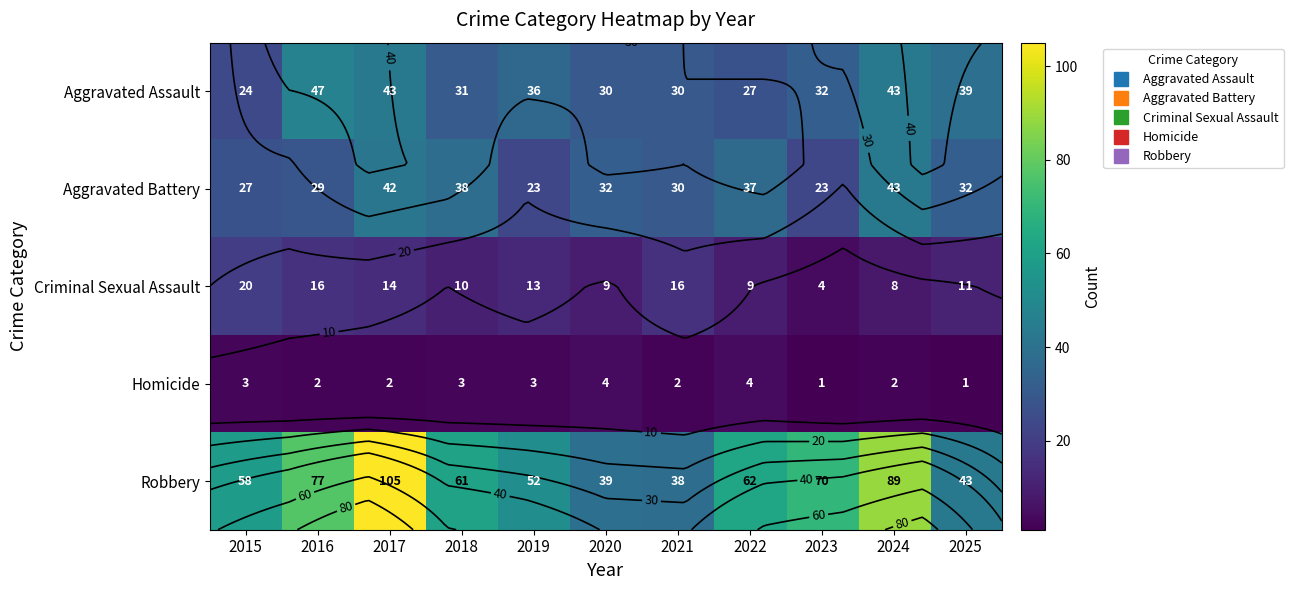

What is the lowest value of the Aggravated Battery series?

23